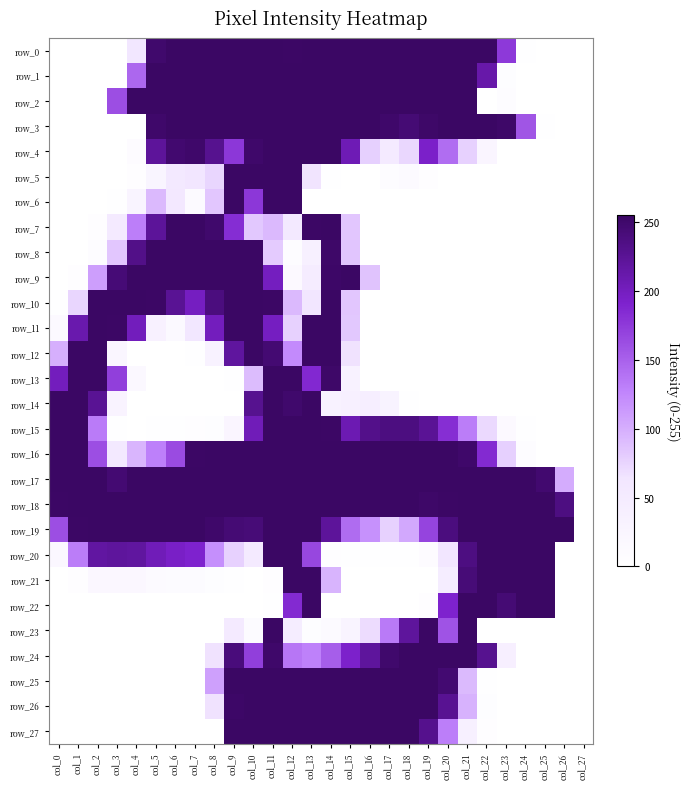

Is the value of row_25 at col_5 greater than the value of row_14 at col_16?

No